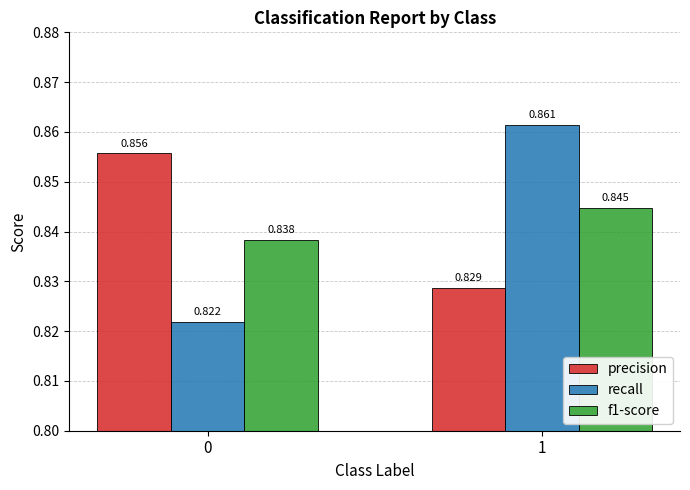

What is the total value across all series at 1?

2.5